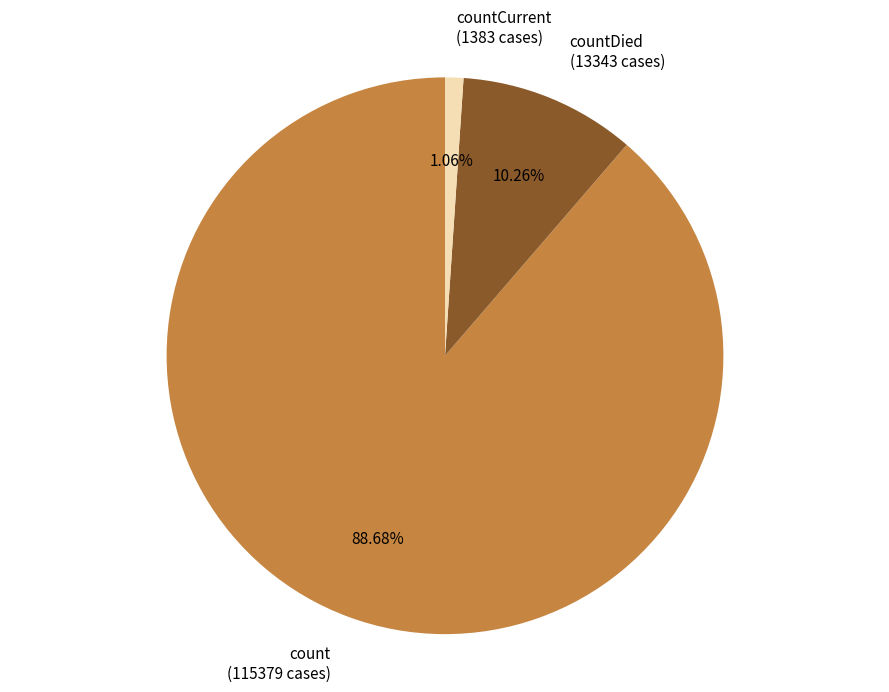

The countDied slice represents 4% of the pie. True or false?

False